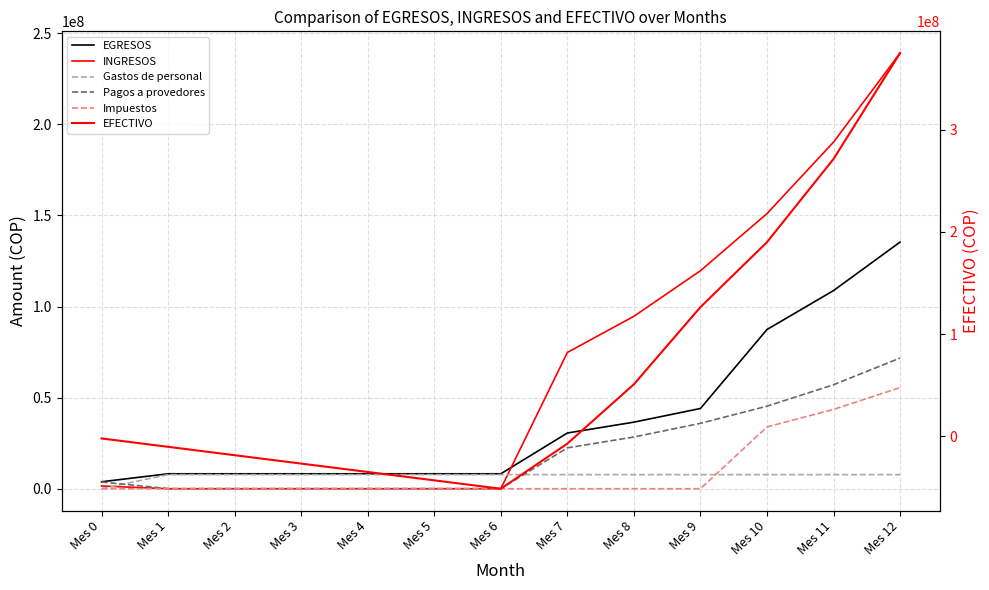

At which category is the sum across all series the highest?

Mes 12